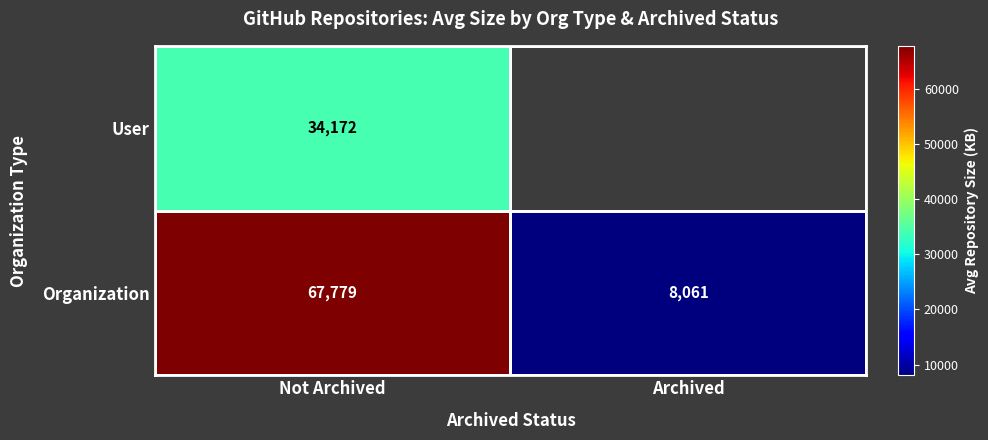

Which category has the lowest value in the Organization series?

Archived